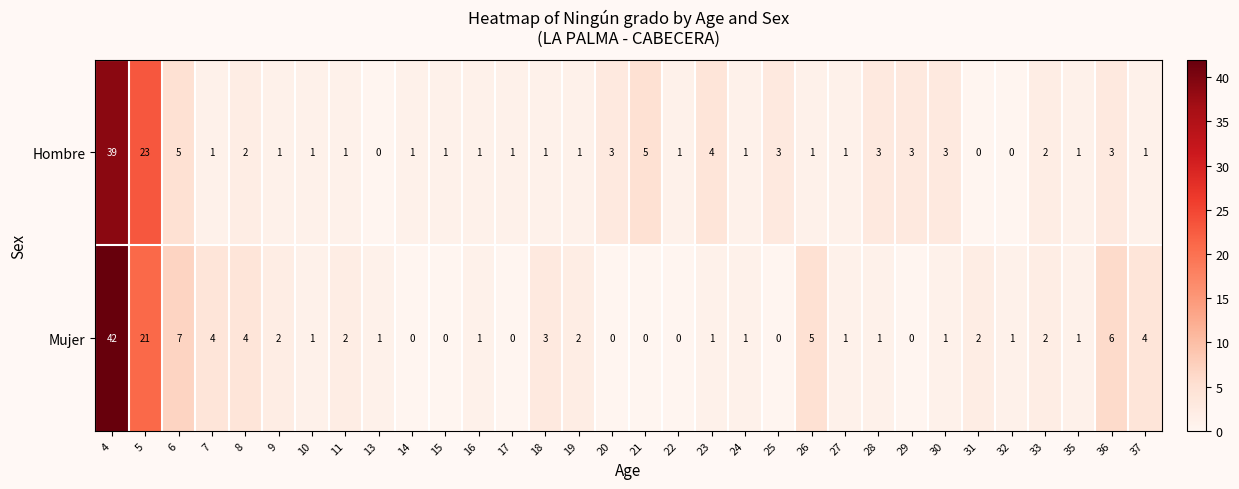

Rank the series by their average value, from highest to lowest.

Mujer, Hombre